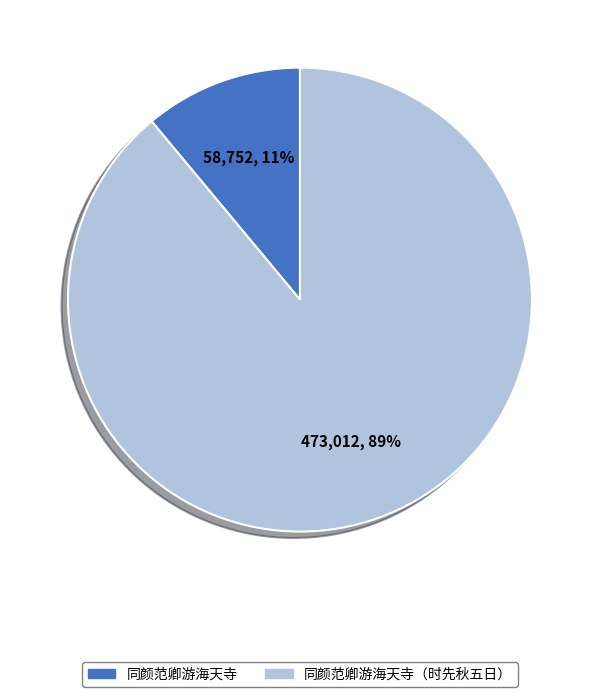

How many segments does this pie chart have?

2